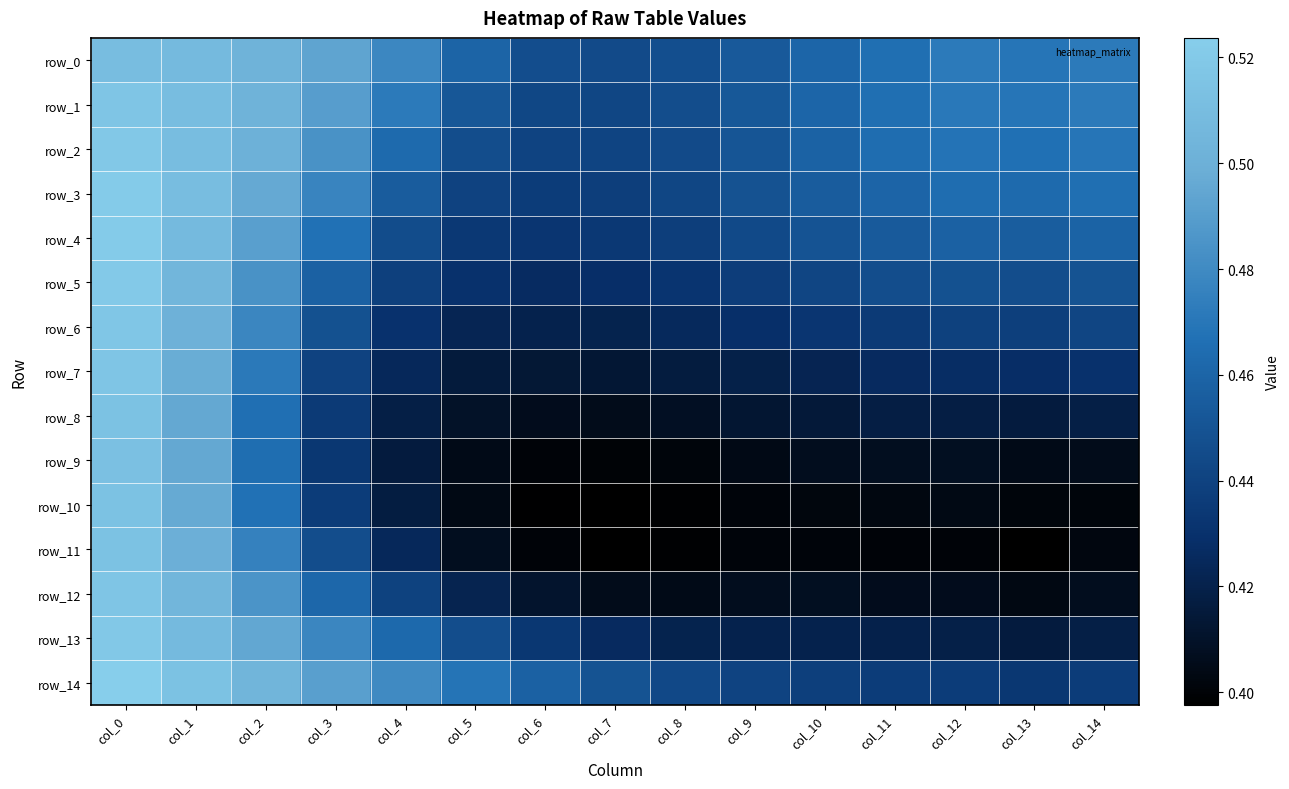

At which category is the sum across all series the highest?

col_0